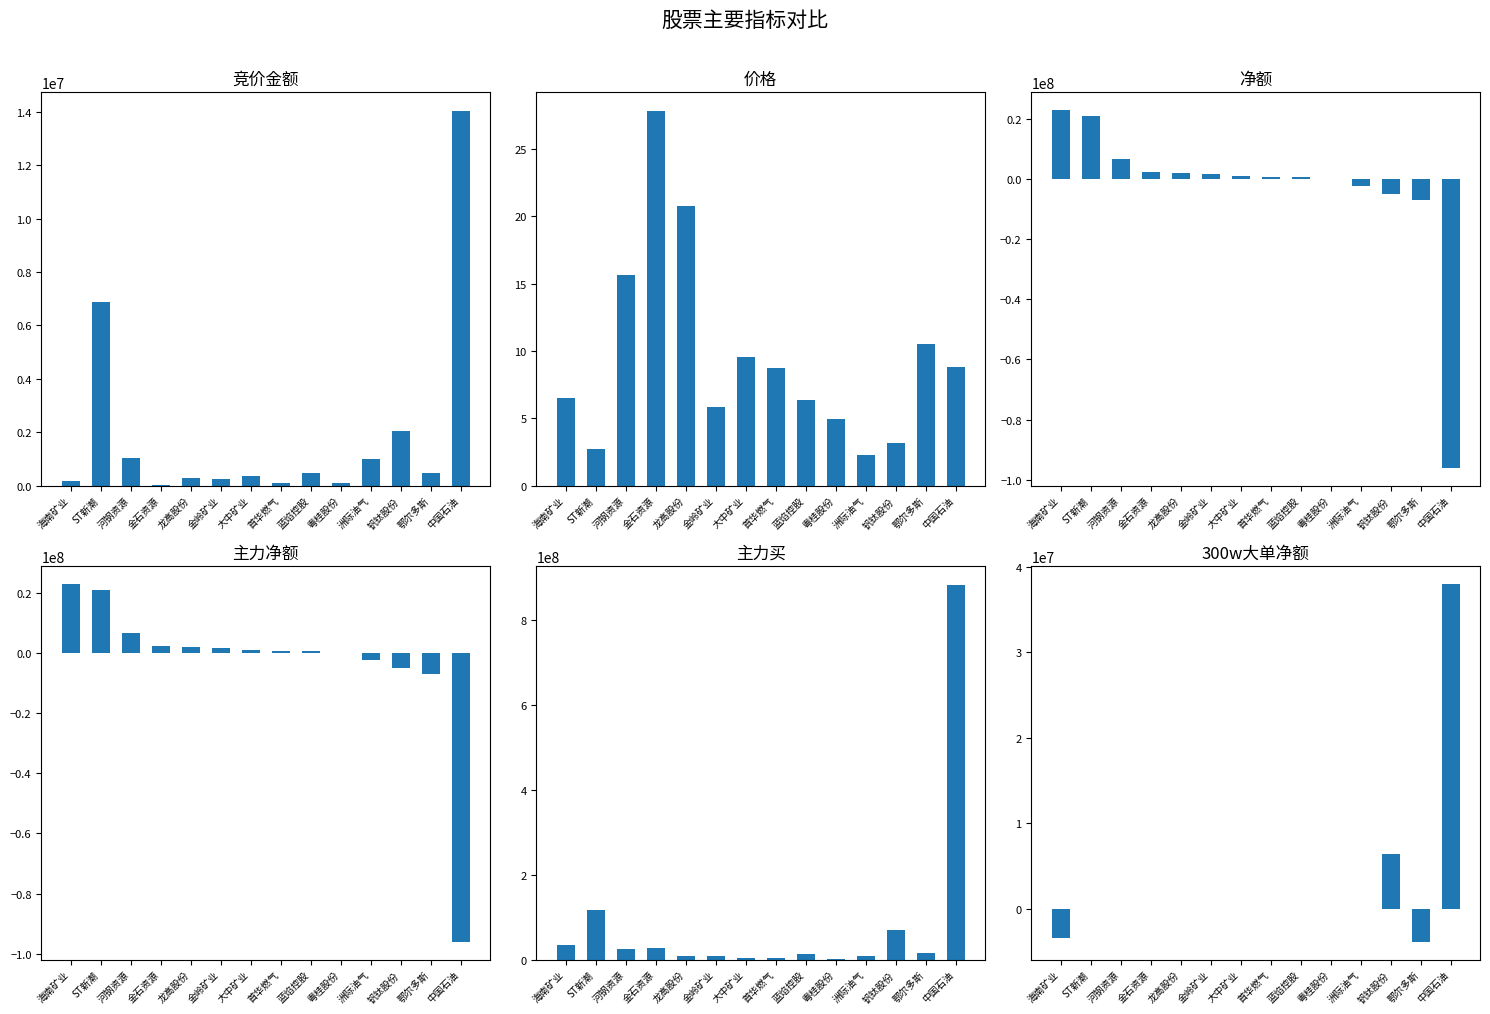

Which has a higher value, 海南矿业 or 钒钛股份?

钒钛股份